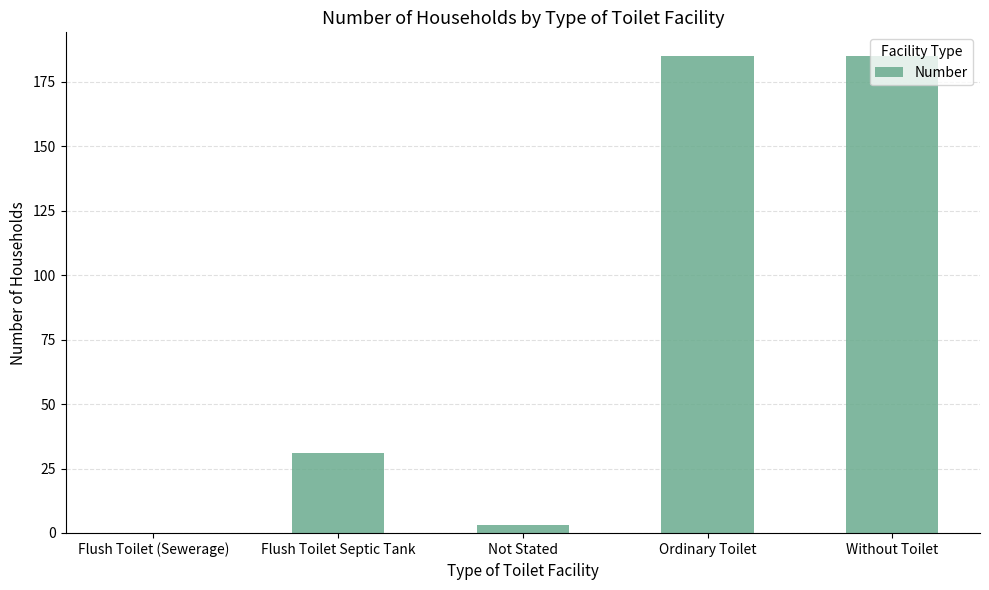

What is the sum of all values?

404